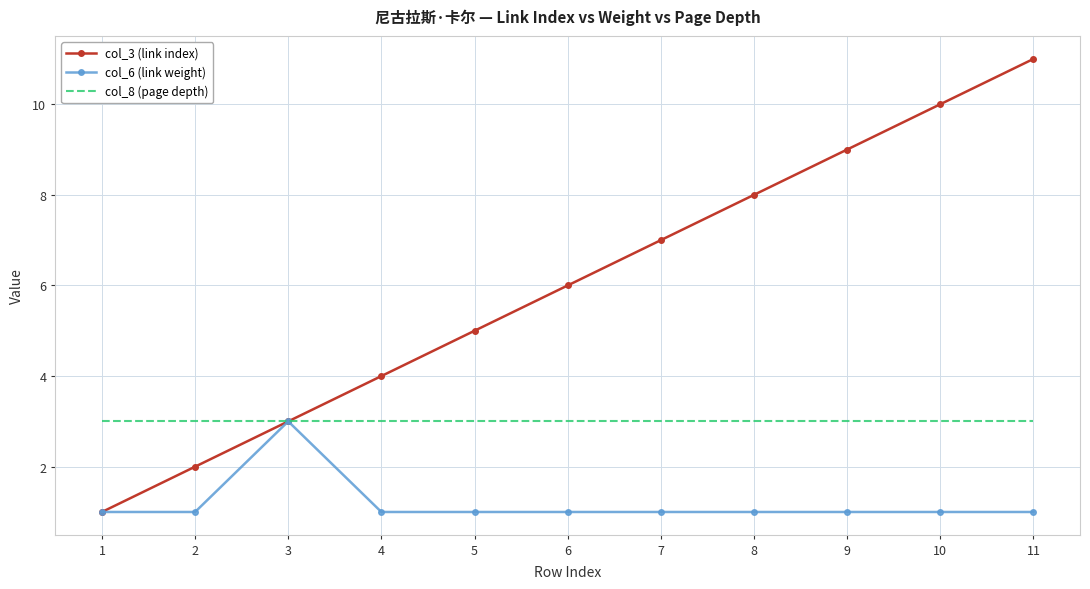

Which series changed the most between 8 and 9?

col_3 (link index)